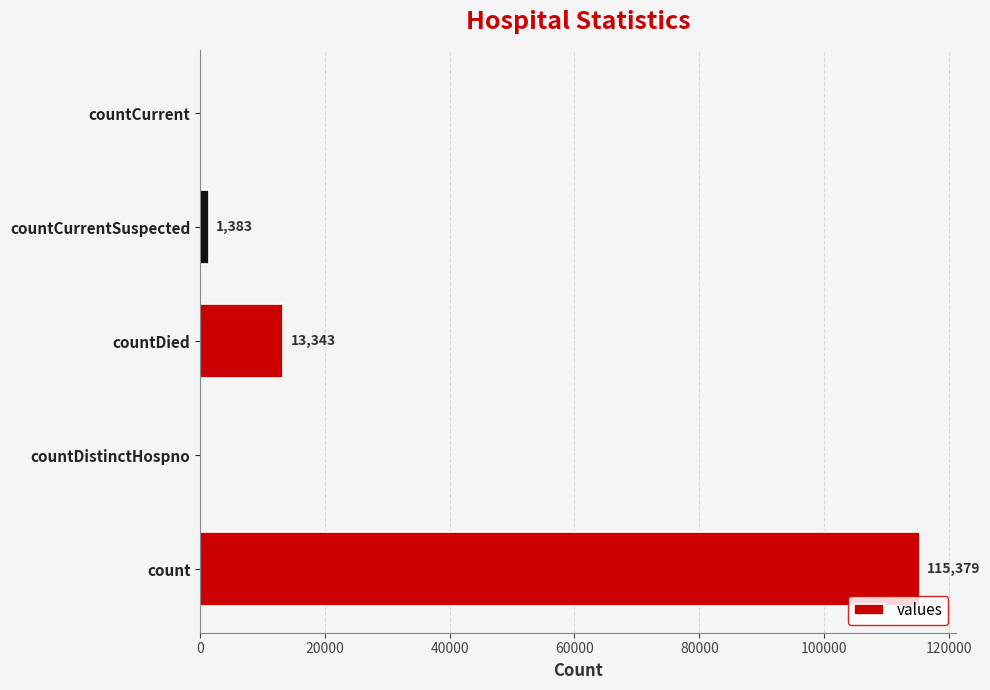

Where is the data nearest to the value 57689?

countDied